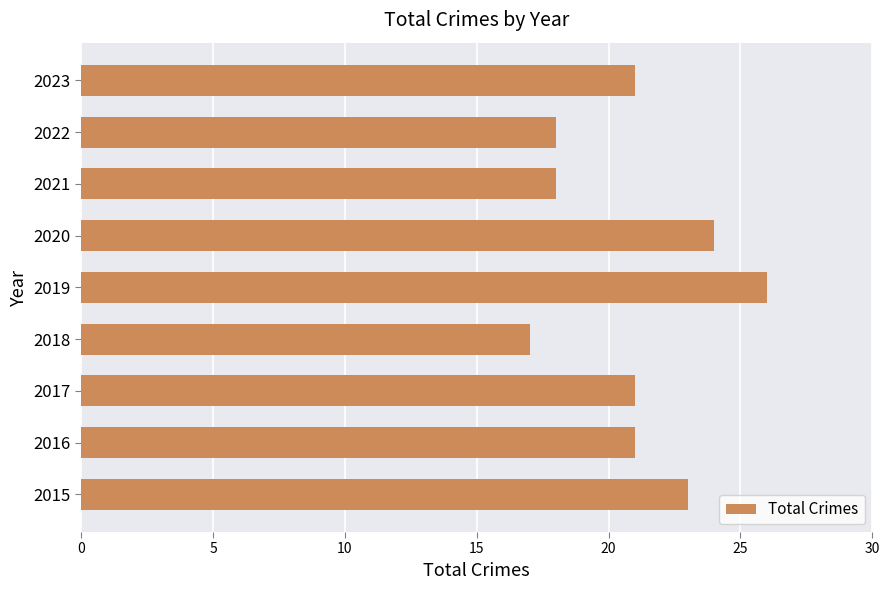

Which category has the lowest value across all series?

2018